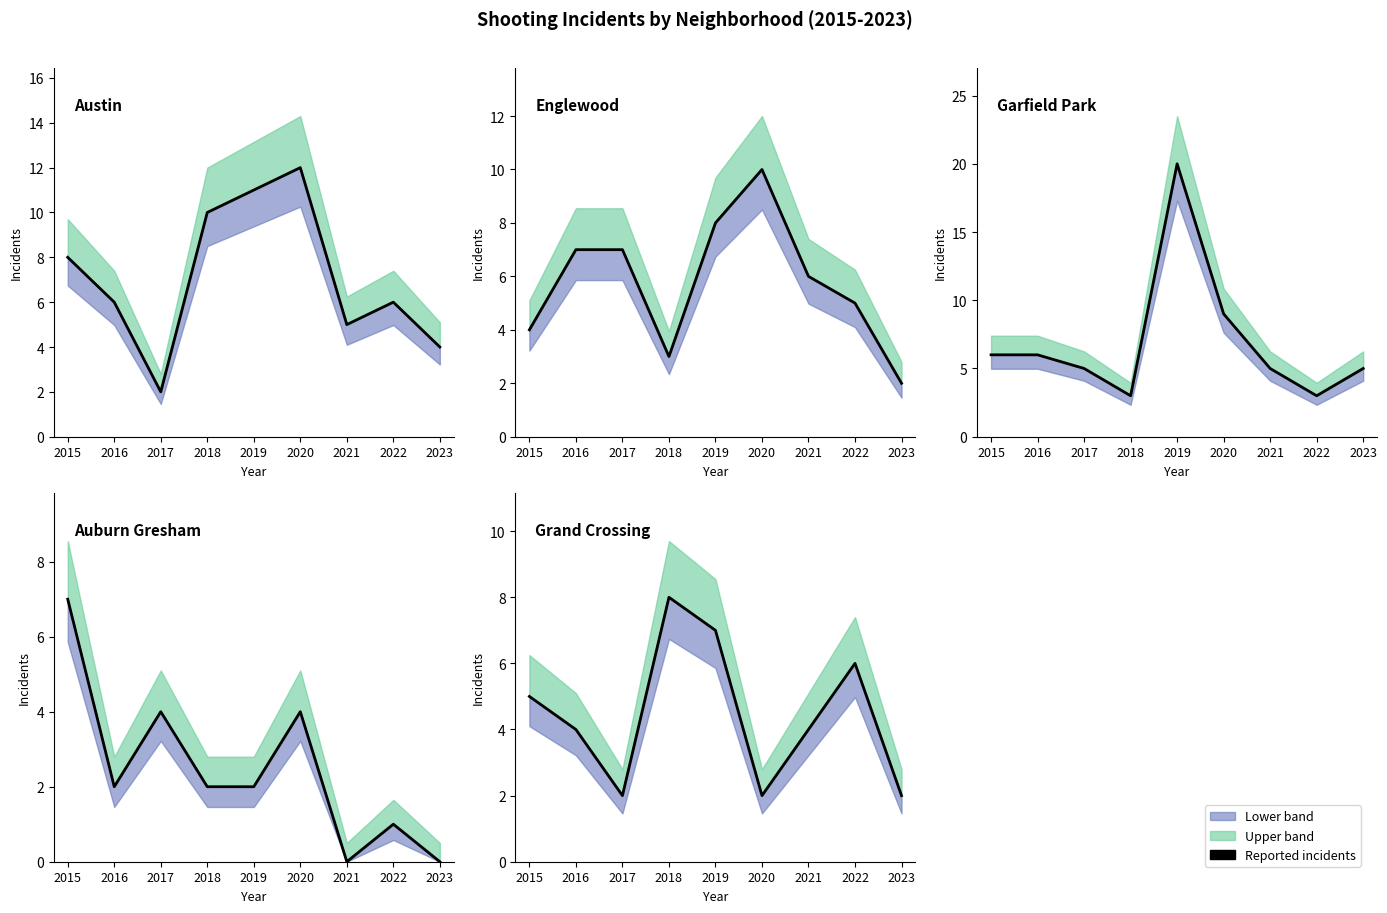

Reading left to right, extract all data points from this chart.

Austin: 2015=8	2016=6	2017=2	2018=10	2019=11	2020=12	2021=5	2022=6	2023=4
Englewood: 2015=4	2016=7	2017=7	2018=3	2019=8	2020=10	2021=6	2022=5	2023=2
Garfield Park: 2015=6	2016=6	2017=5	2018=3	2019=20	2020=9	2021=5	2022=3	2023=5
Auburn Gresham: 2015=7	2016=2	2017=4	2018=2	2019=2	2020=4	2021=0	2022=1	2023=0
Grand Crossing: 2015=5	2016=4	2017=2	2018=8	2019=7	2020=2	2021=4	2022=6	2023=2